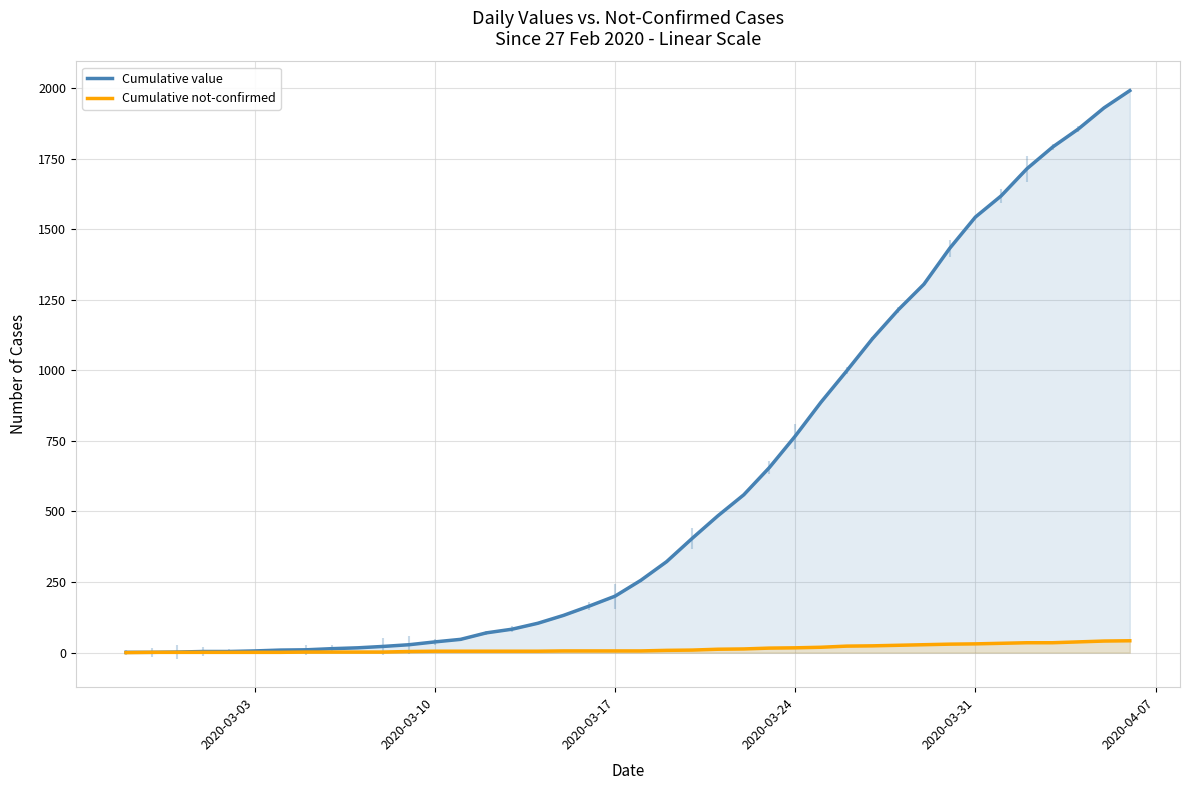

Rank the series at 26 from lowest to highest value.

Cumulative not-confirmed, Cumulative value